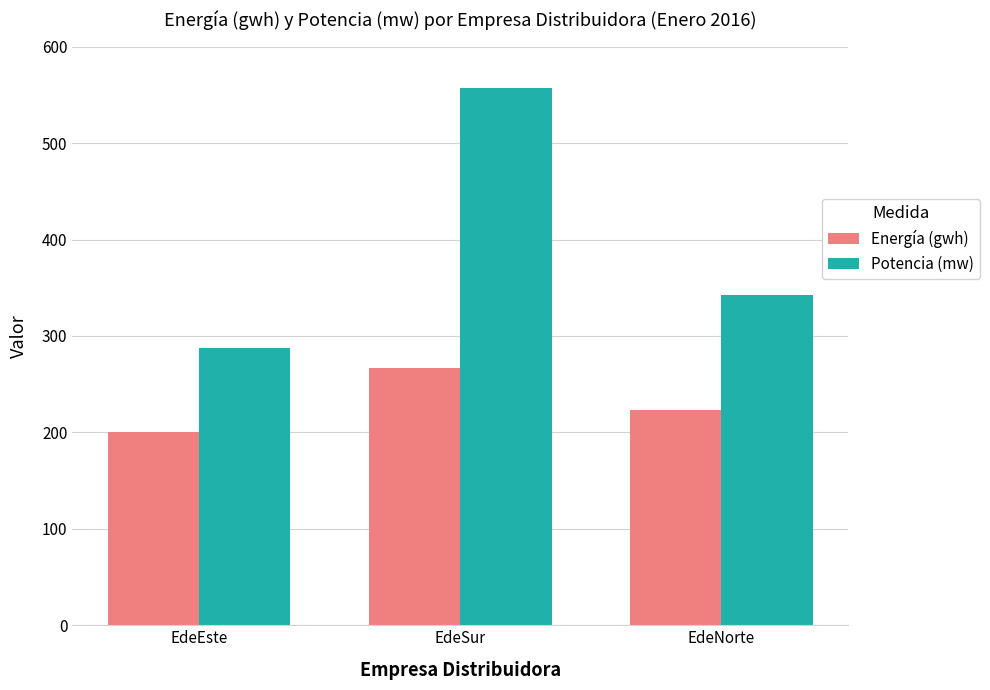

What position from the right is EdeNorte?

1